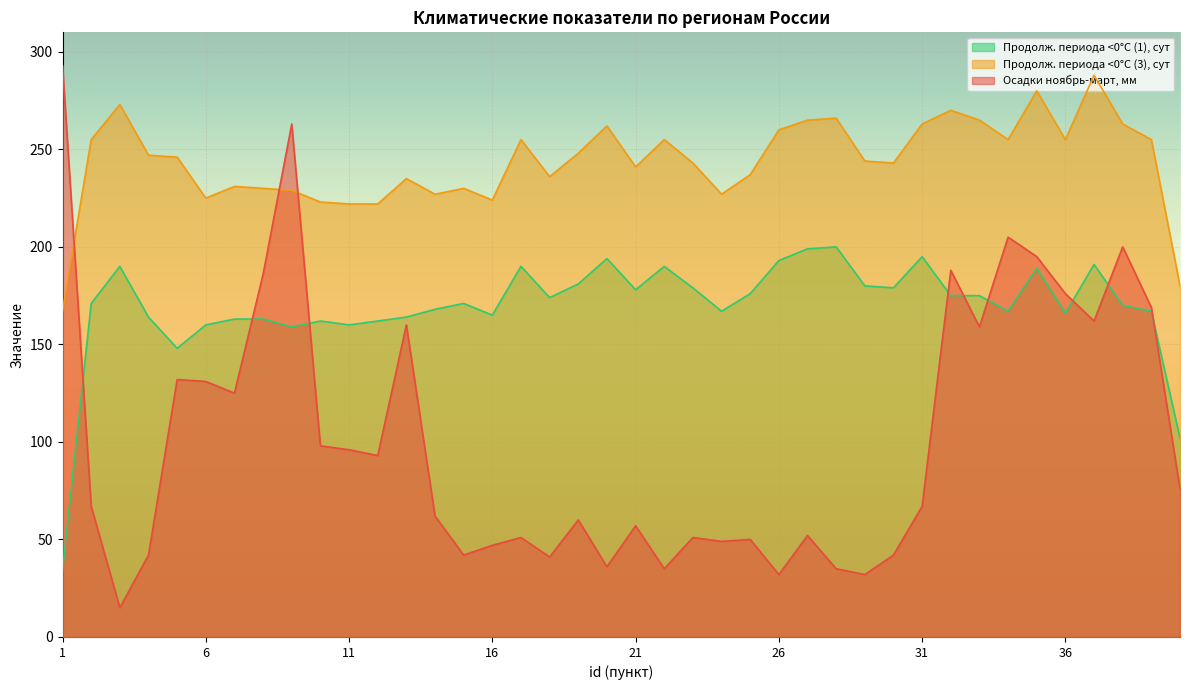

What is the difference between the second highest and second lowest values in the Продолжительность, сут периода со средней суточной температурой воздуха 3 series?

100